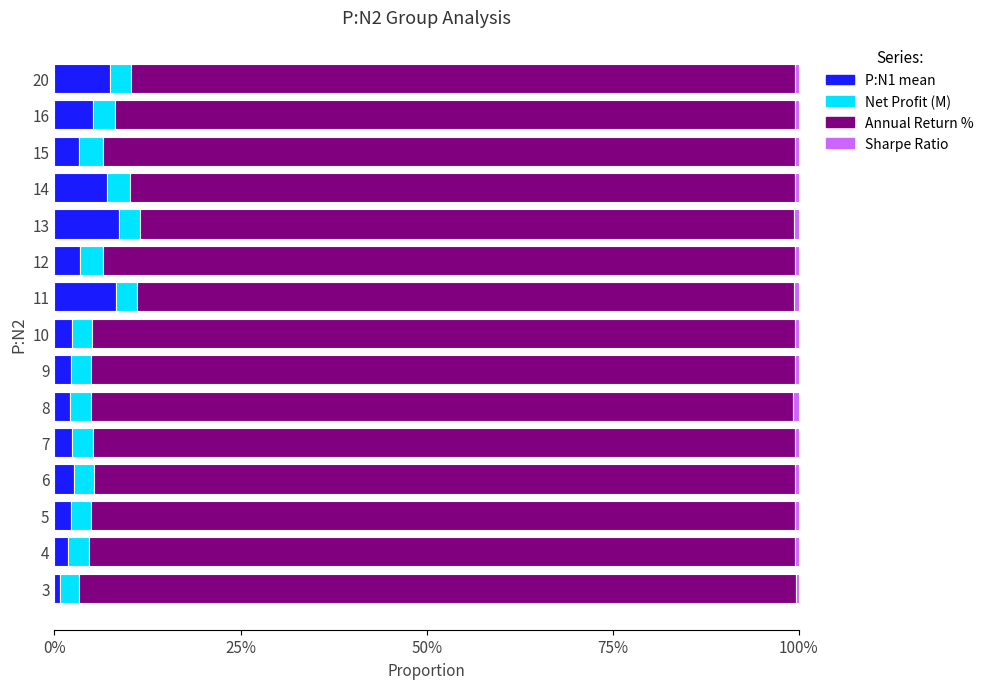

List the series in order of their peak value, lowest first.

Sharpe Ratio, Net Profit (M), P:N1 mean, Annual Return %